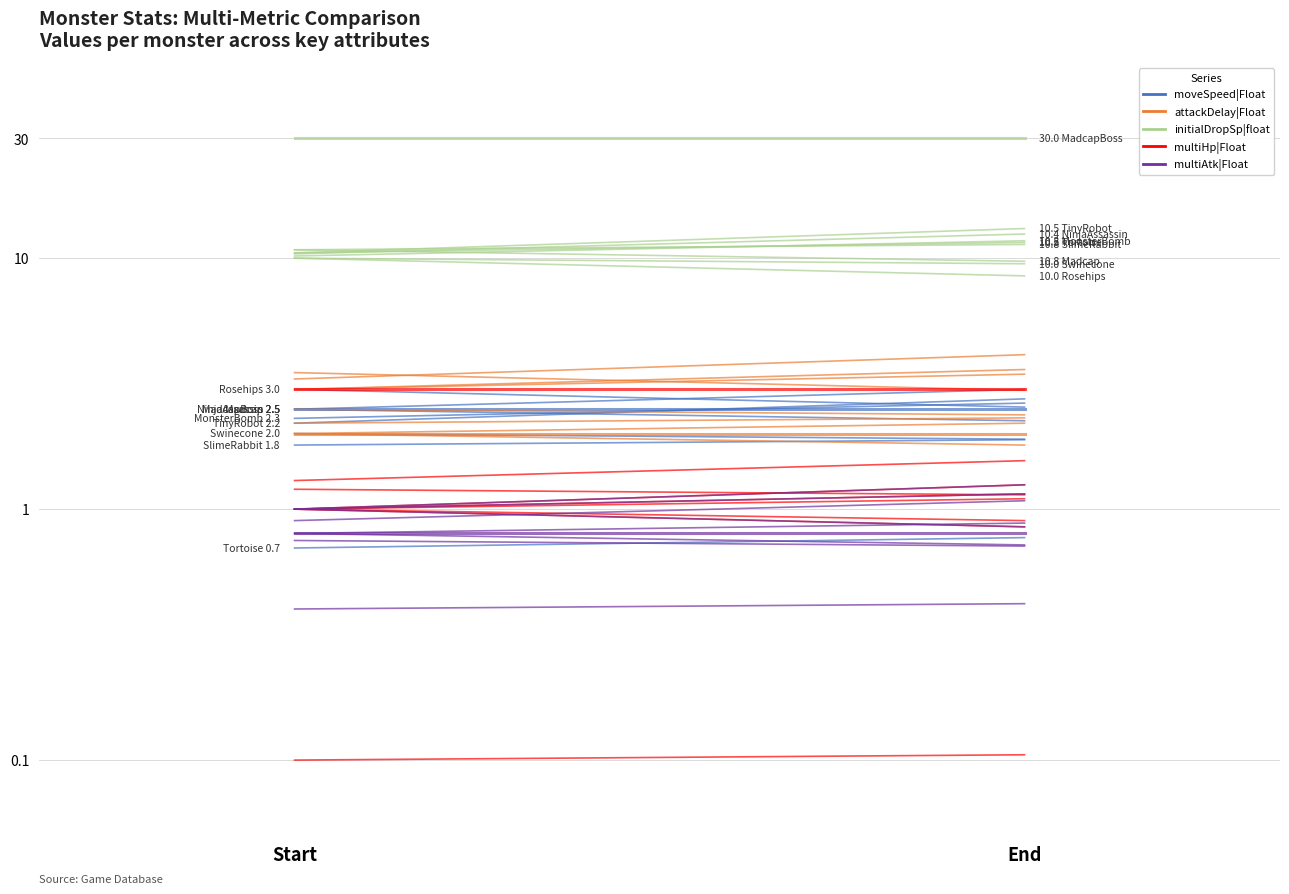

Which category has the lowest value in the initialDropSp|float series?

End